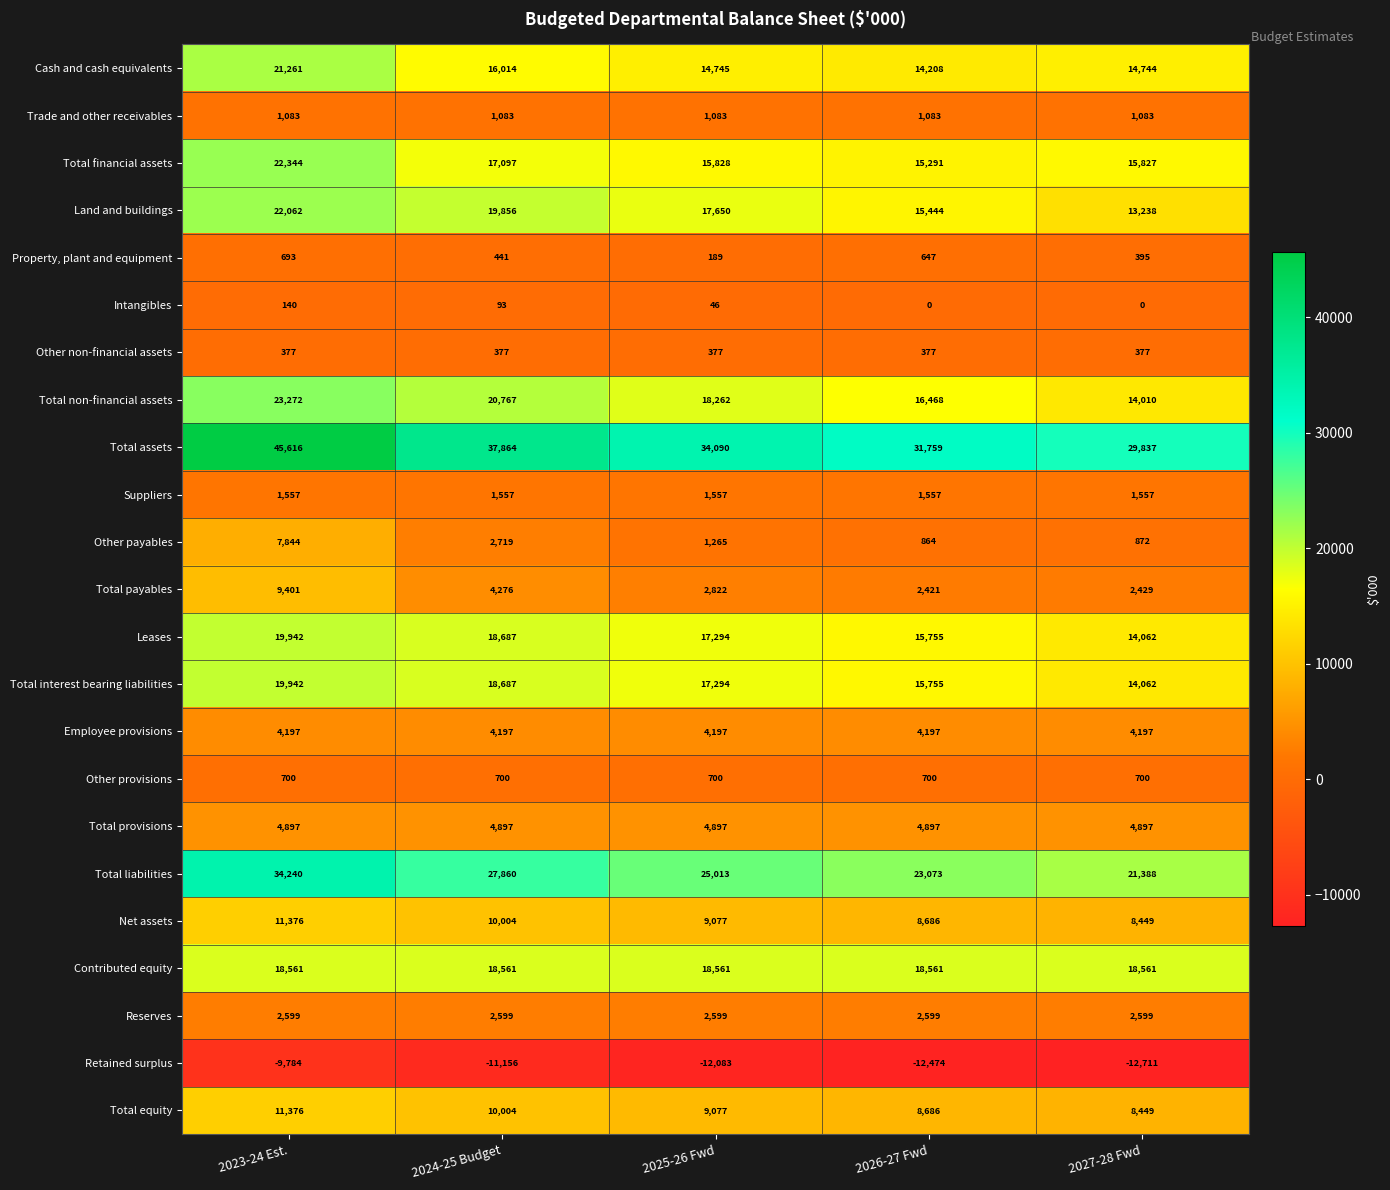

How many data points in Total equity are less than 9077?

2